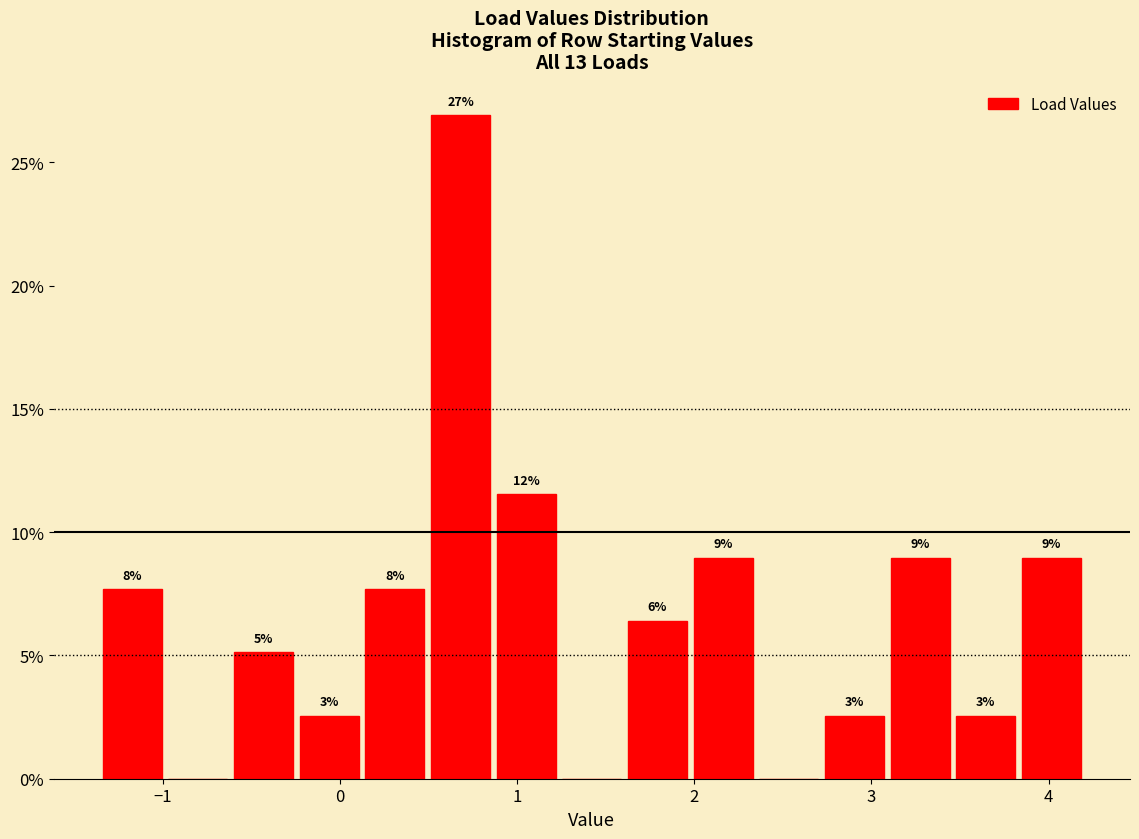

Read against the x-axis, roughly where is the centre of the tallest bar?

0.7